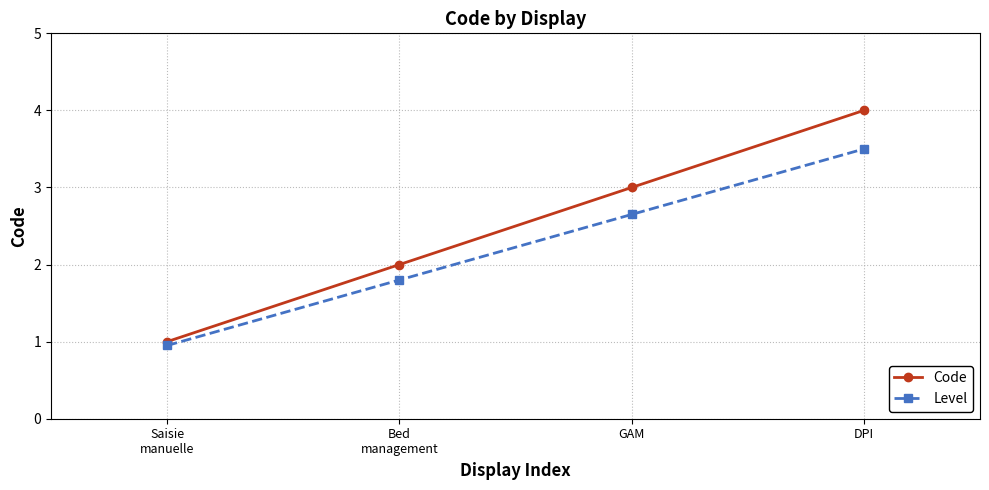

Which category has the highest value in the Code series?

DPI